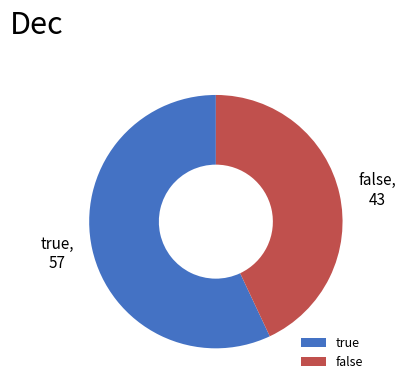

True or false: false accounts for 58% of the total.

False